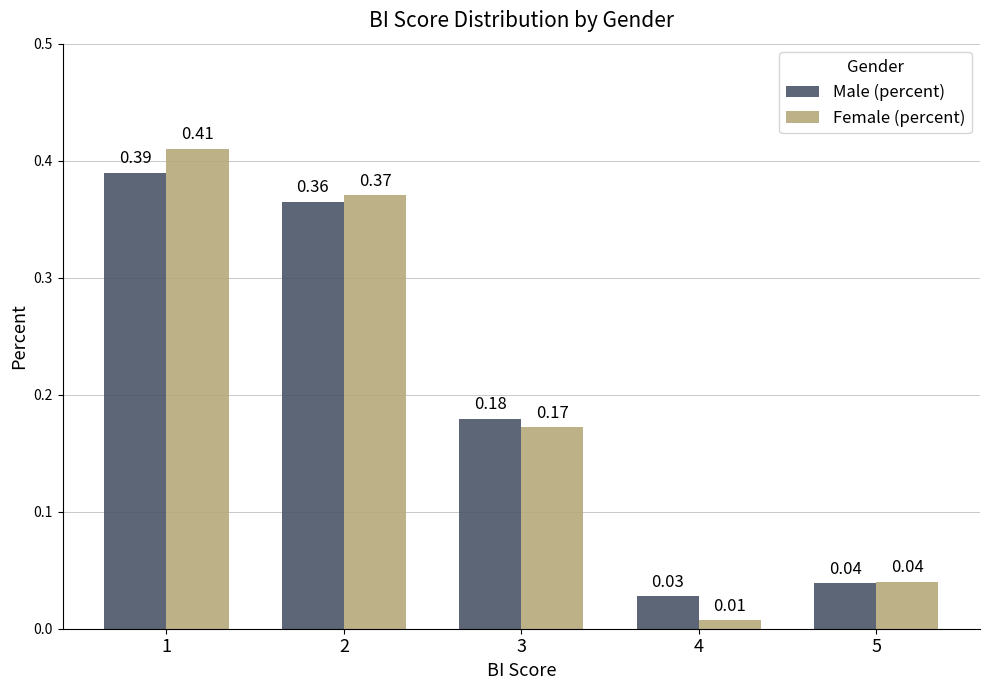

What are all the series names shown in the legend?

Male (percent), Female (percent)